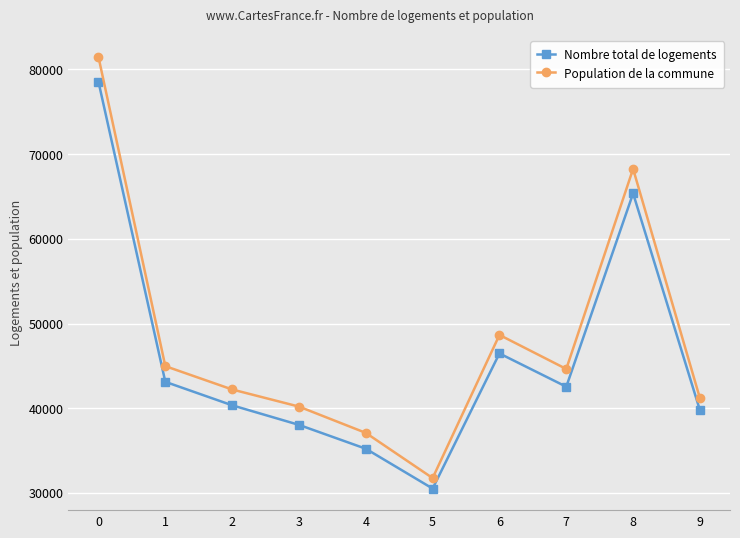

Is it true that Population de la commune equals 42217.1 at 2?

True